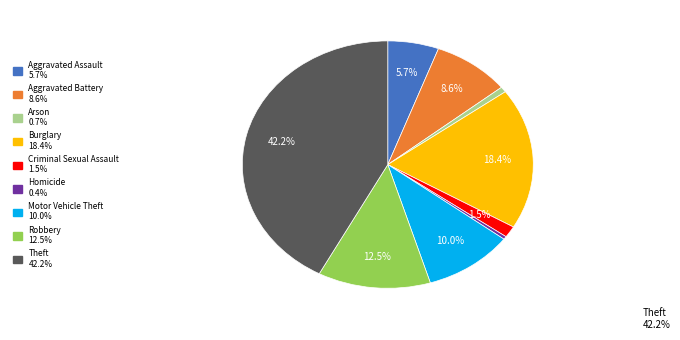

Is there a majority slice in this chart?

No